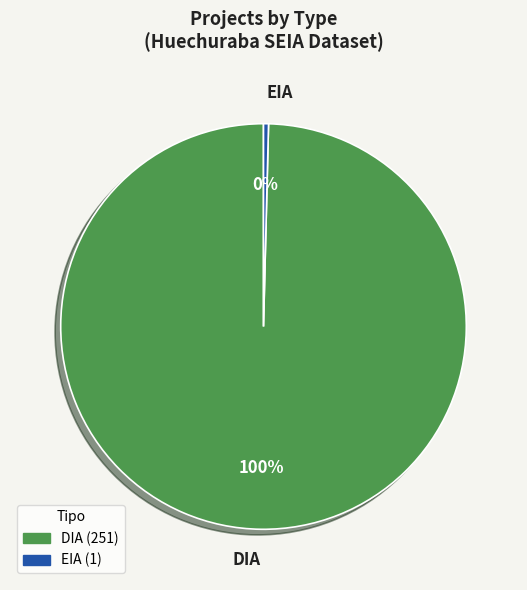

To the nearest percent, what is the average slice percentage?

50%